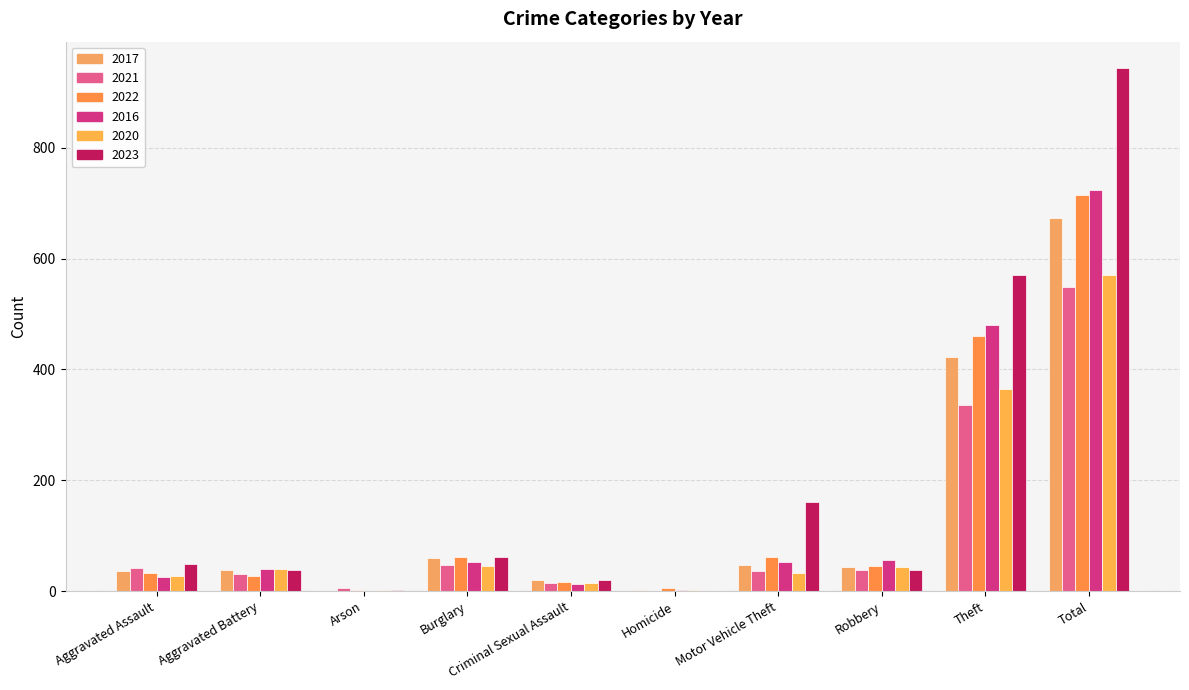

Rank the series by their maximum value, from lowest to highest.

2021, 2020, 2017, 2022, 2016, 2023